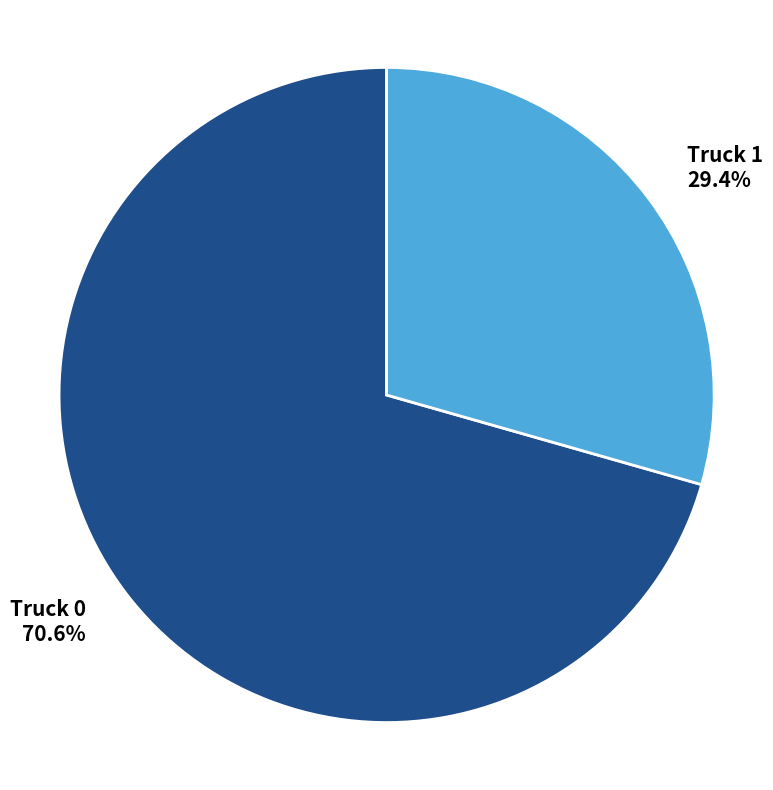

How many slices are in this pie chart?

2